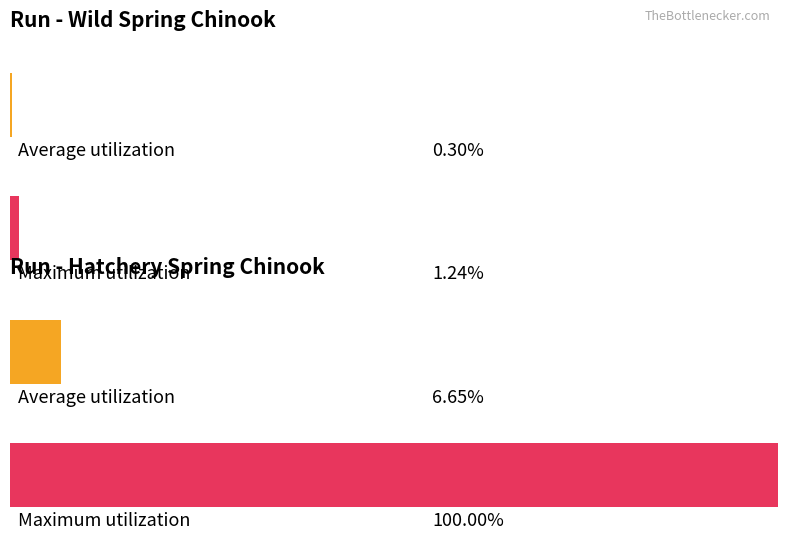

Does the chart contain stacked bars?

No